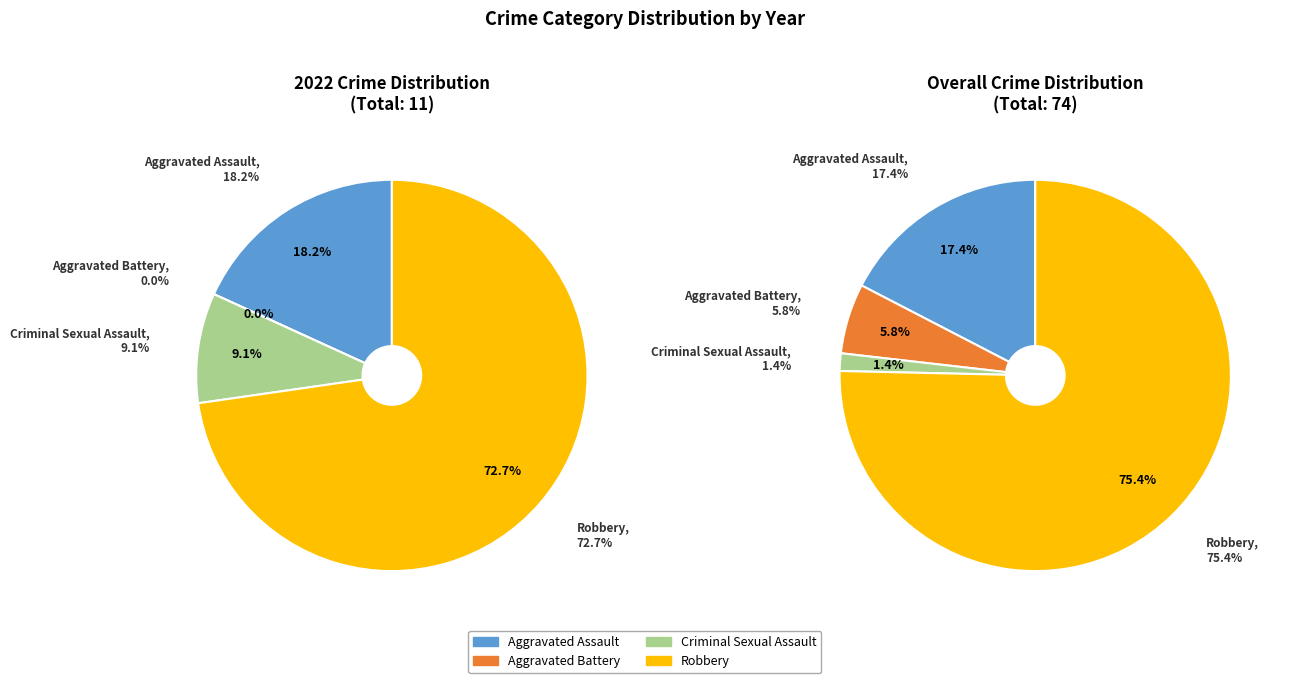

How many segments does this pie chart have?

4